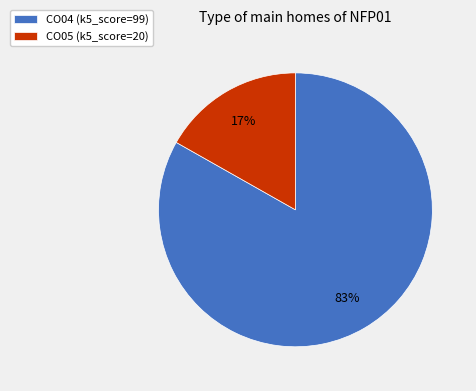

Which slice is the smallest?

CO05